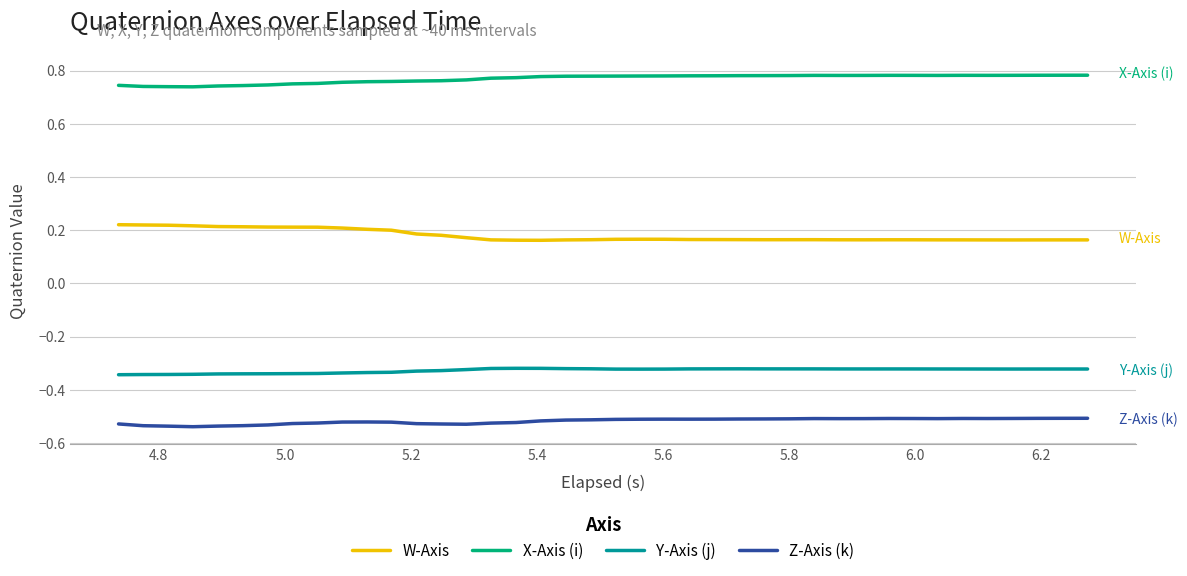

Which series has the largest total across all categories?

X-Axis (i)